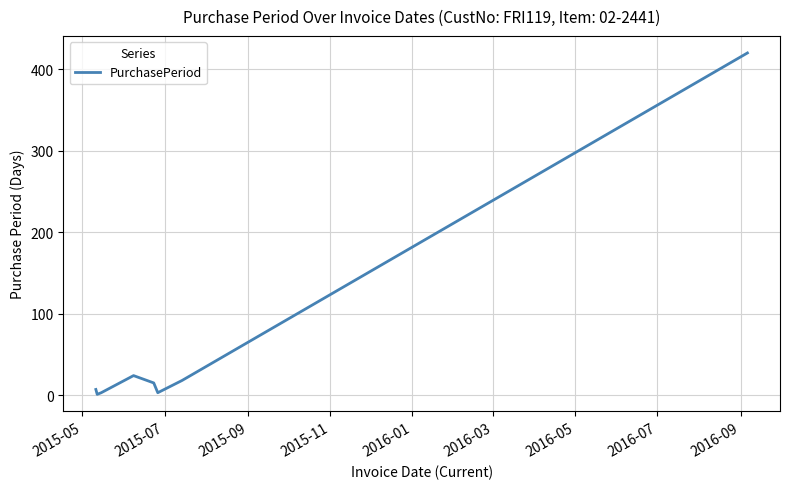

What is the difference between the second highest and minimum values?

23